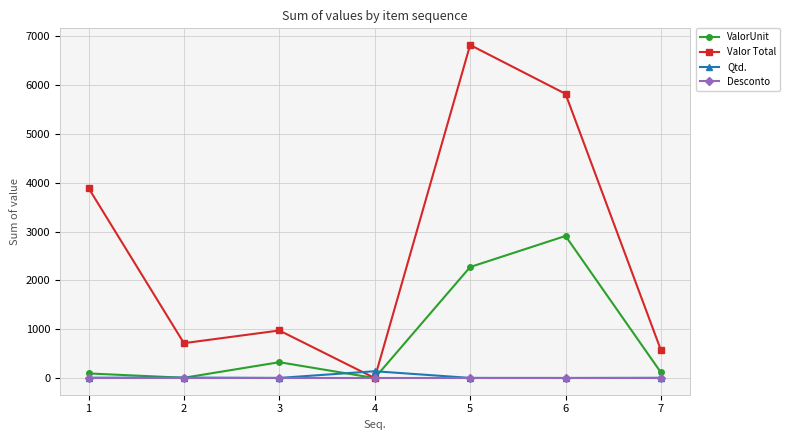

Which series has the widest spread of values?

Valor Total